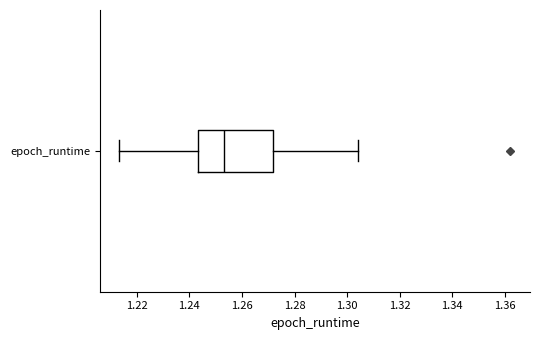

Transcribe this box plot: give where the median line is, the range the box spans, and where the two whiskers end, as read against the x-axis. The values are not printed on the chart, so give them approximately, as read against the axis.

median 1.252, box 1.244 to 1.272, whiskers 1.214 to 1.304